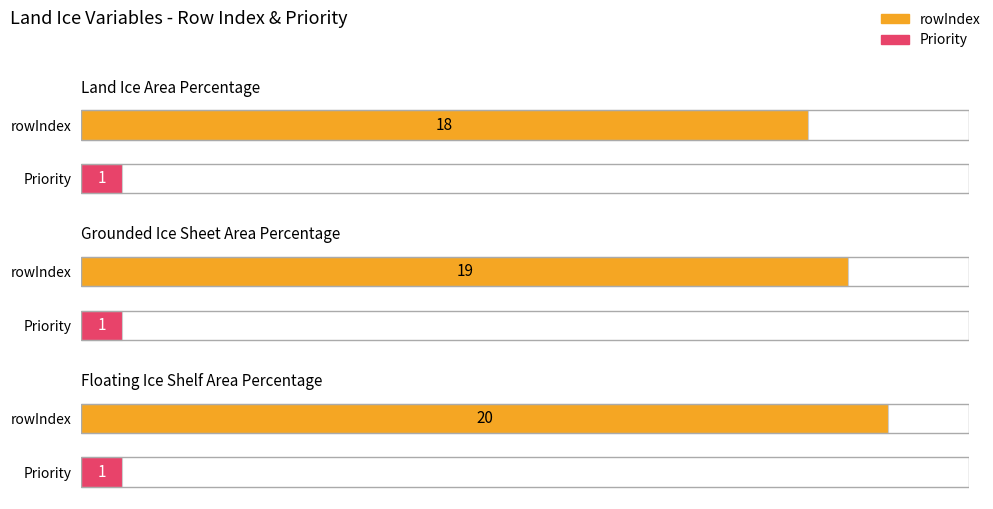

How many values in the rowIndex series exceed 19?

1